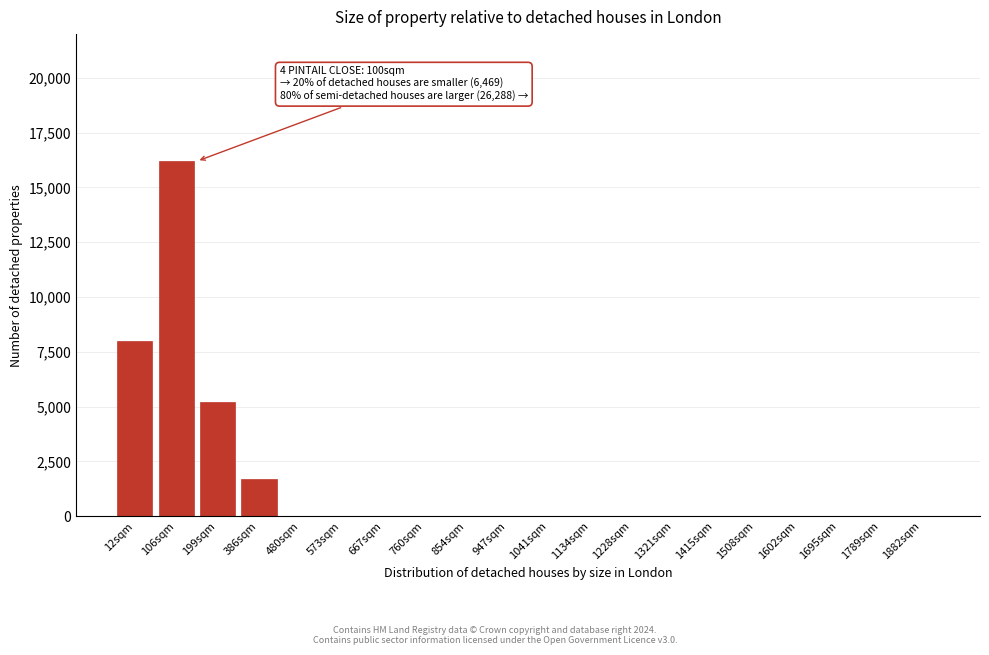

Reading left to right, list all the values displayed in this chart.

12sqm=8000	106sqm=16200	199sqm=5200	386sqm=1700	480sqm=0	573sqm=0	667sqm=0	760sqm=0	854sqm=0	947sqm=0	1041sqm=0	1134sqm=0	1228sqm=0	1321sqm=0	1415sqm=0	1508sqm=0	1602sqm=0	1695sqm=0	1789sqm=0	1882sqm=0